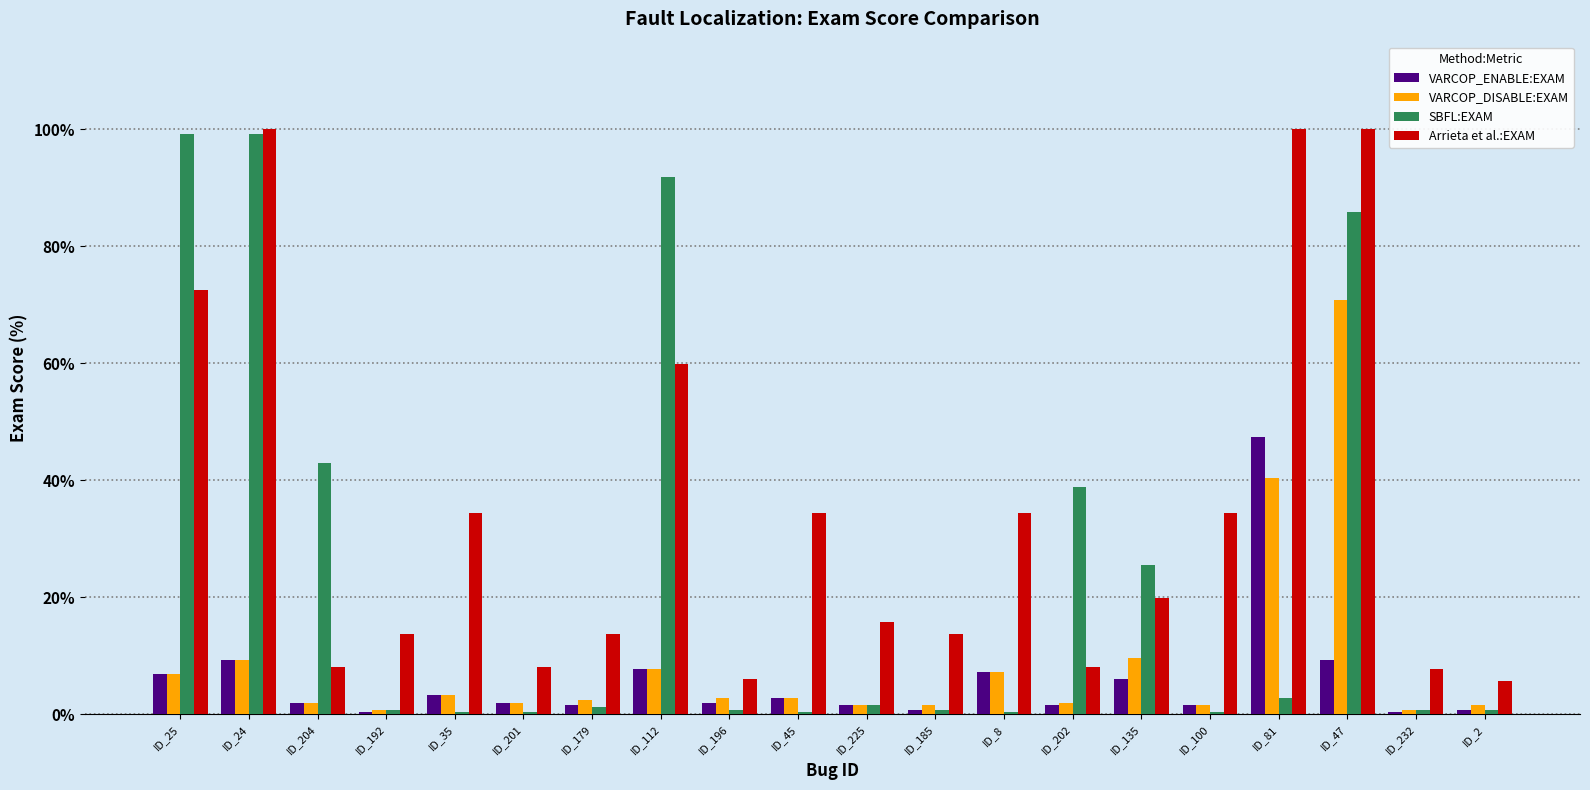

What is the difference between the maximum and minimum values in the Arrieta et al.:EXAM series?

94.3